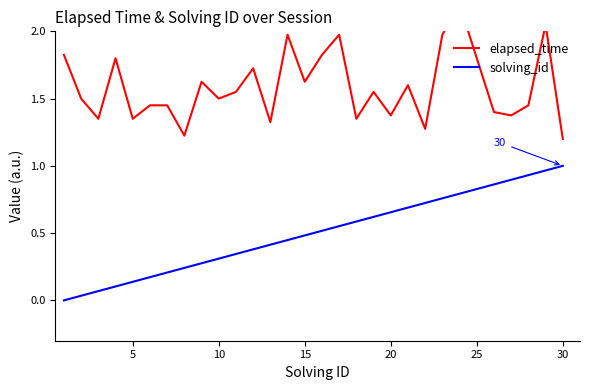

How many lines are shown in the chart?

2